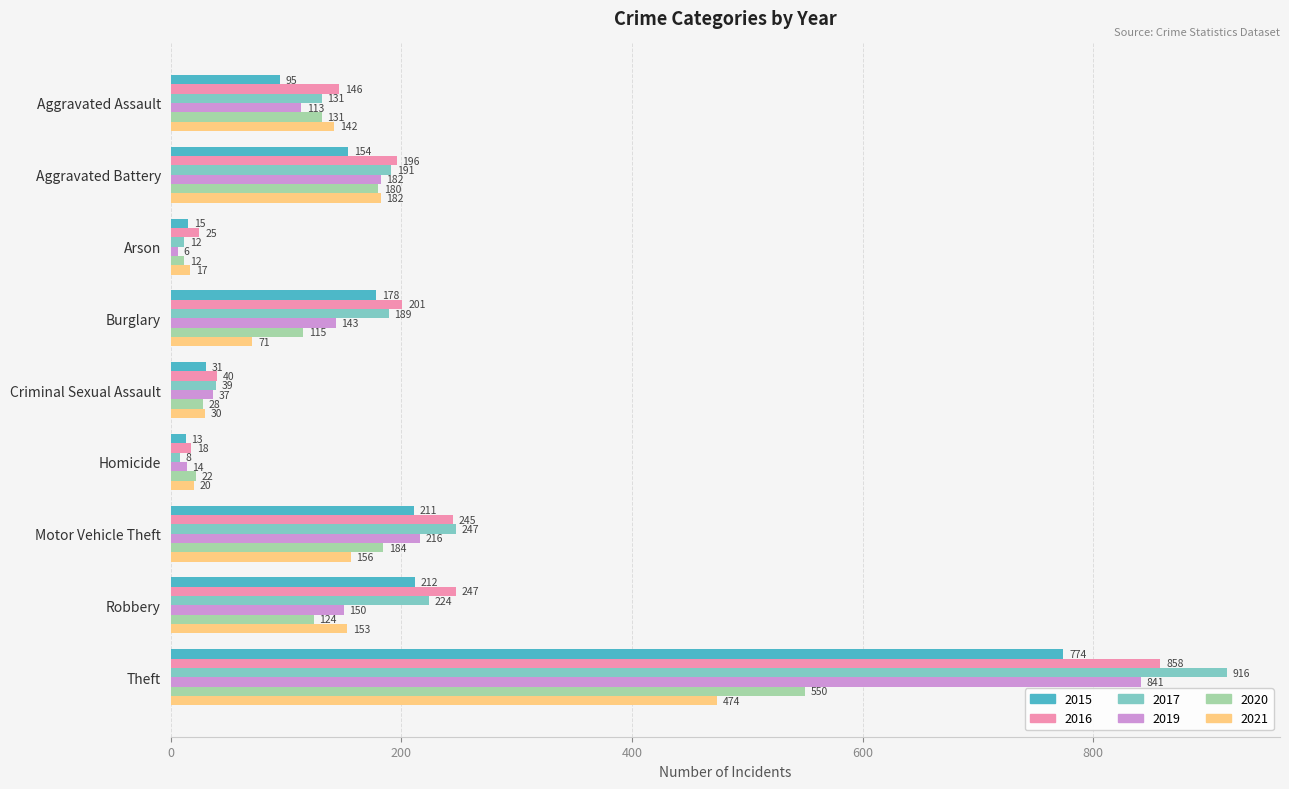

Where is 2017 nearest to the value 462?

Motor Vehicle Theft